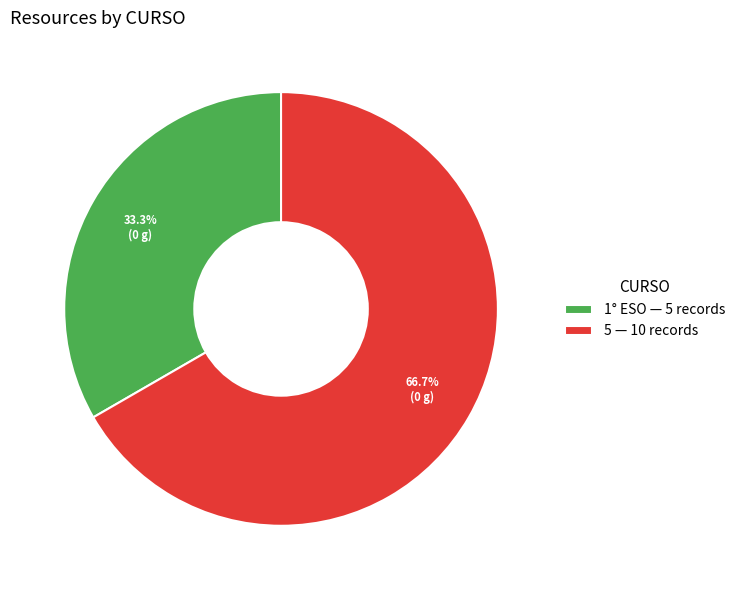

How many segments does this pie chart have?

2